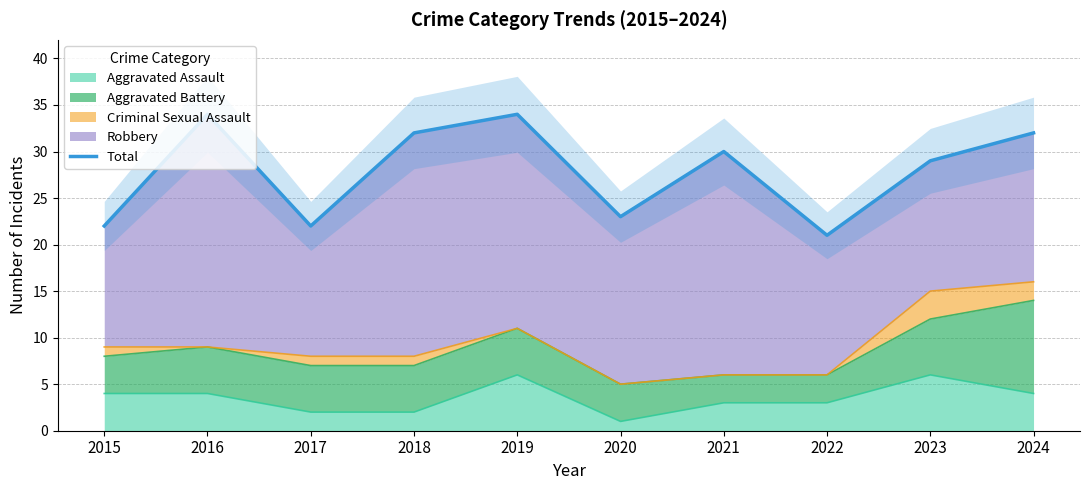

Where is the first local maximum?

2016